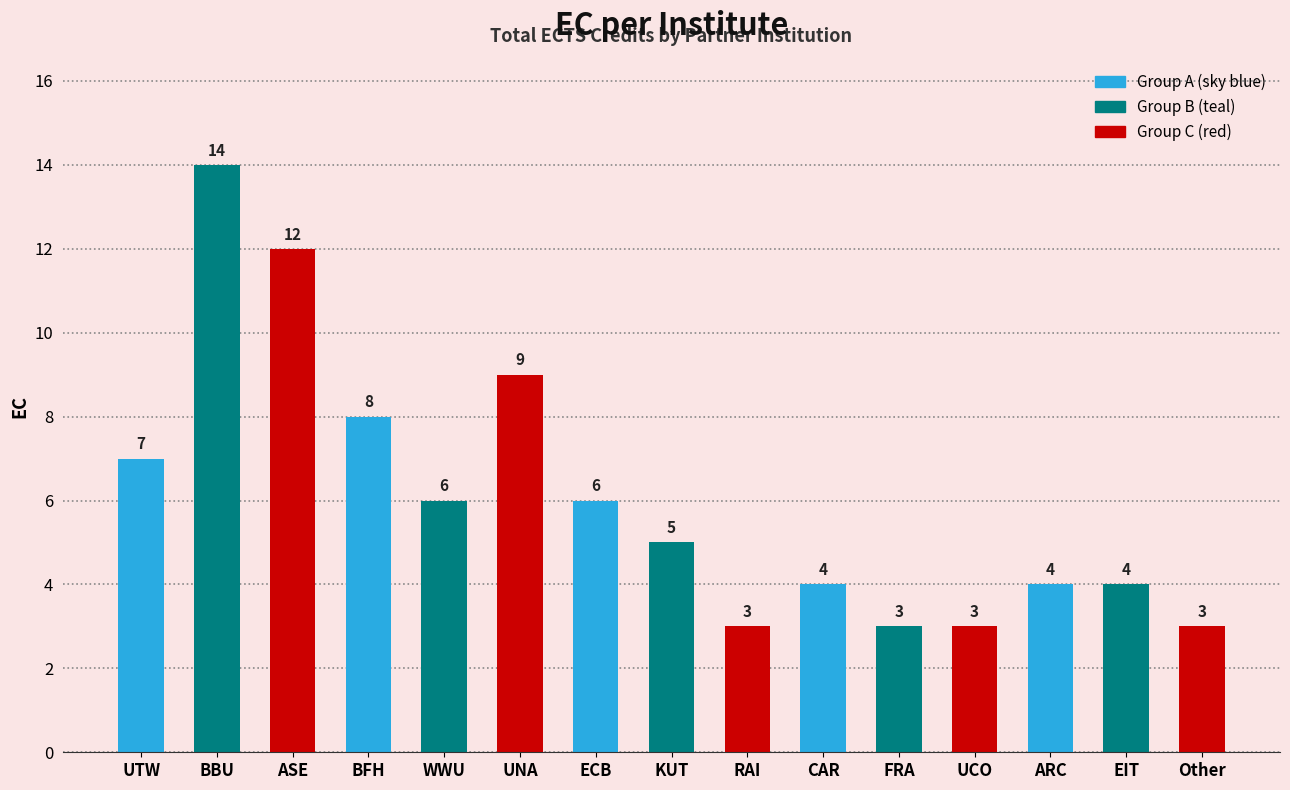

What is the minimum value shown in the chart?

3